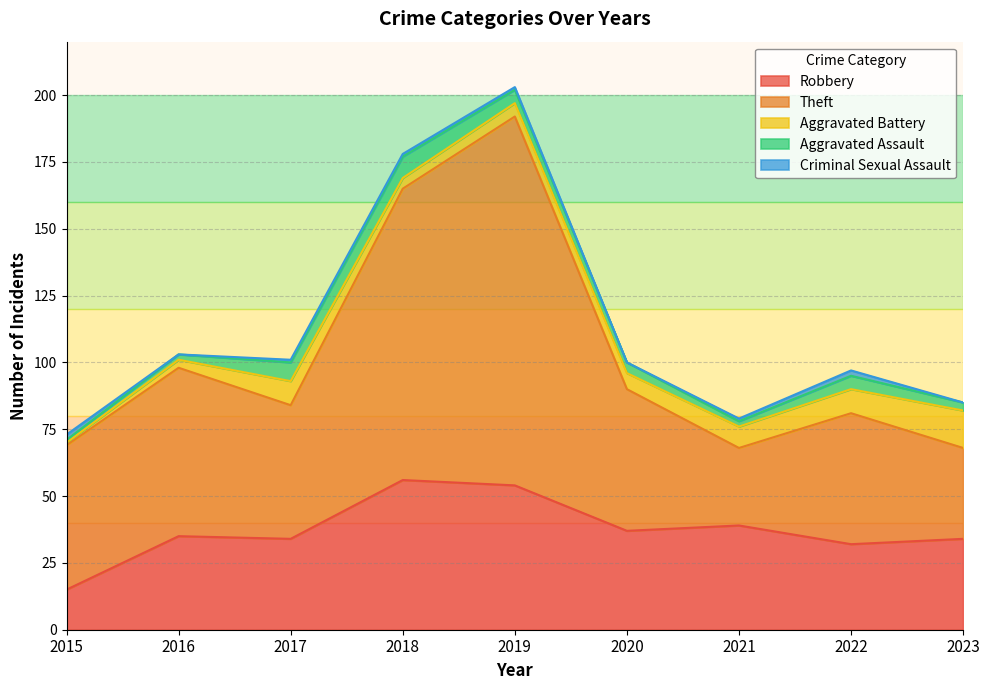

True or false: Criminal Sexual Assault and Aggravated Battery intersect in this chart.

True